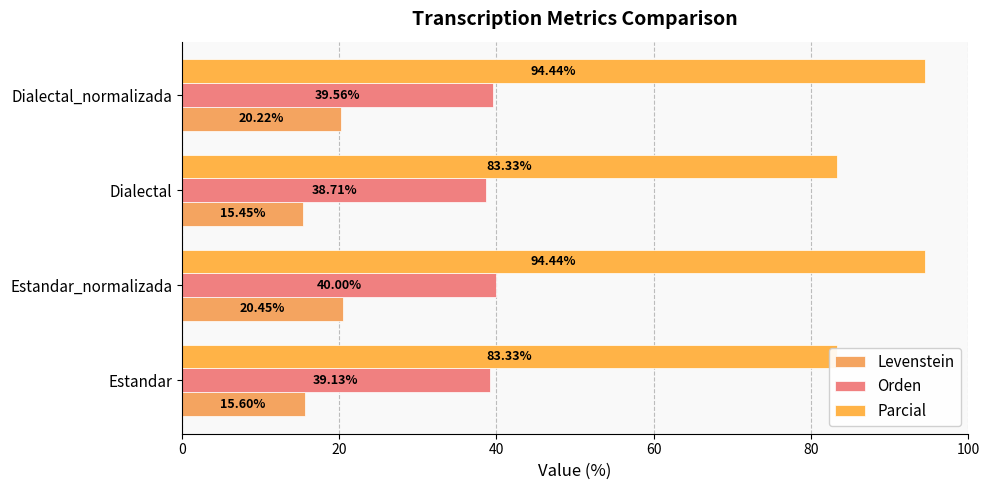

Is the value of Parcial at Dialectal_normalizada greater than the value of Levenstein at Dialectal?

Yes